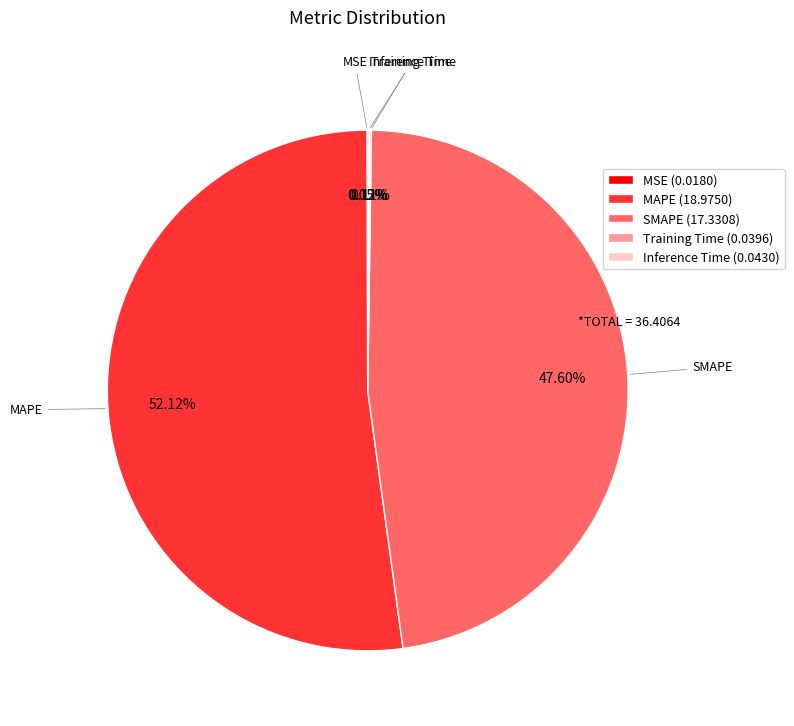

What is the largest slice in the pie chart?

MAPE